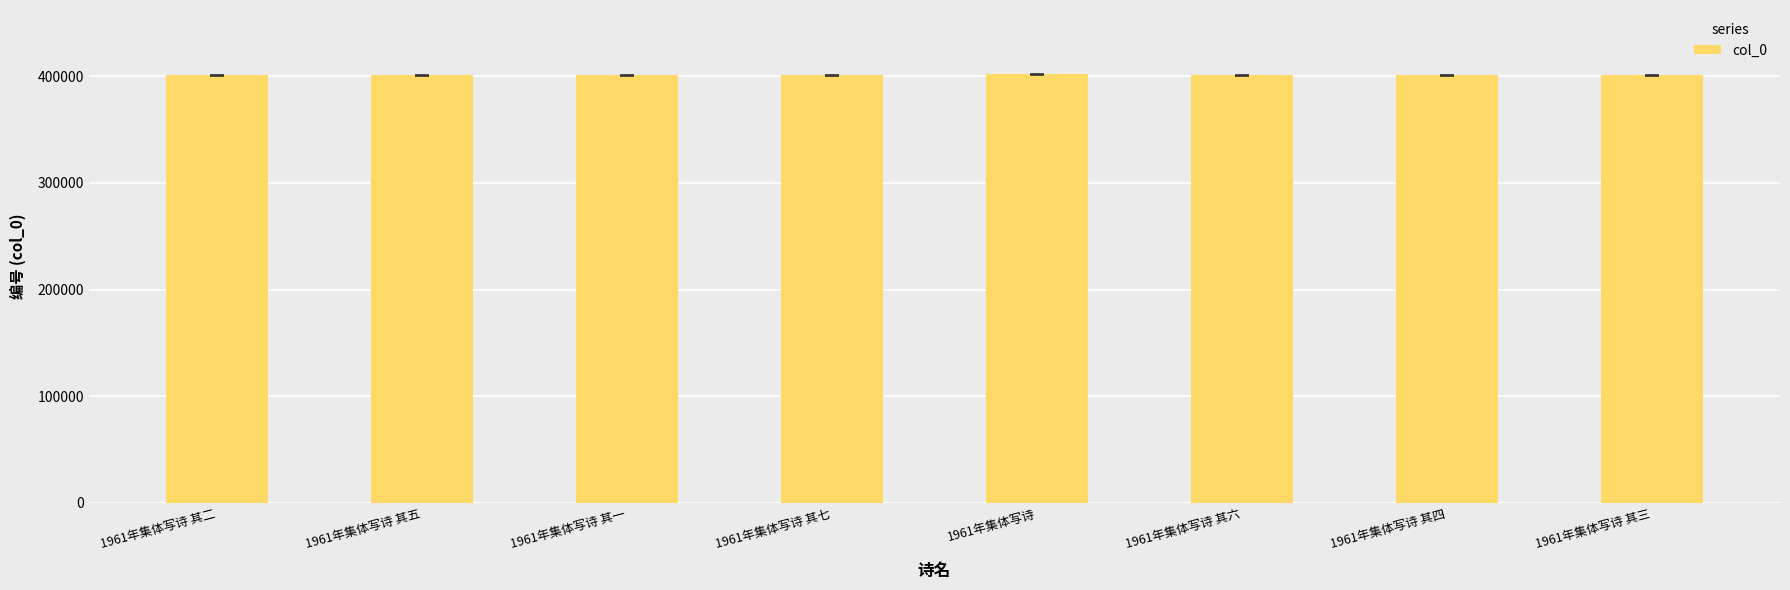

What is the sum of all values?

3207746